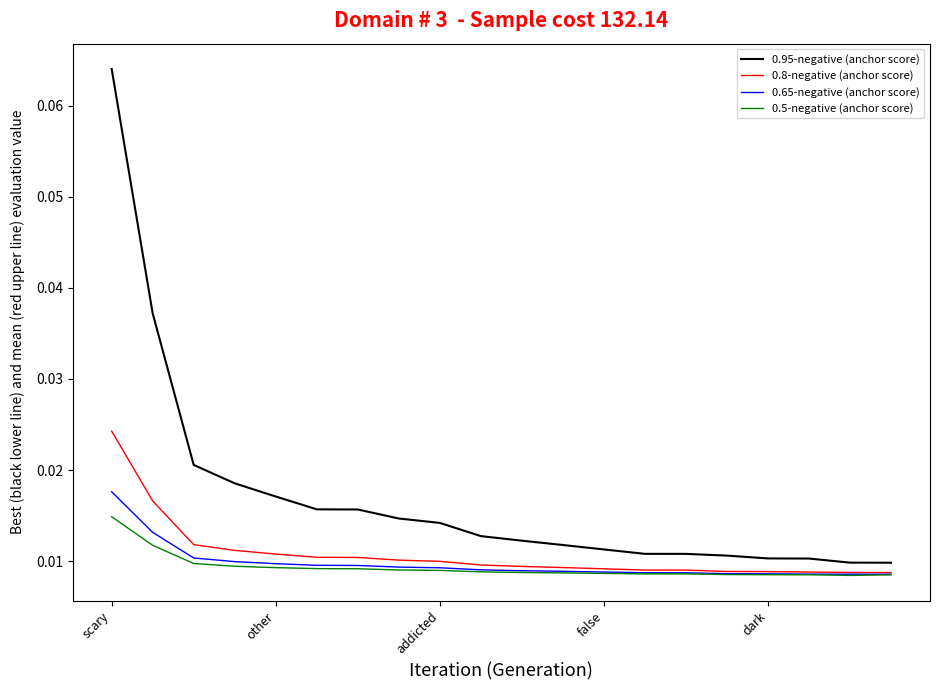

Which series has the largest total across all categories?

0.95-negative (anchor score)